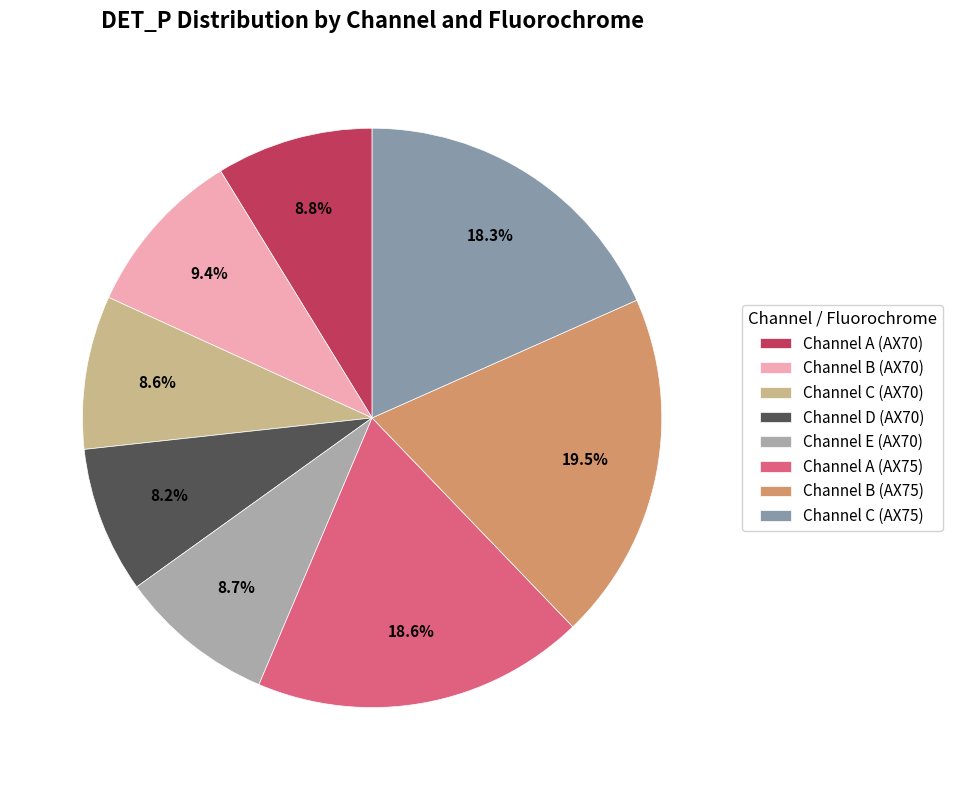

How many slices are in this pie chart?

8